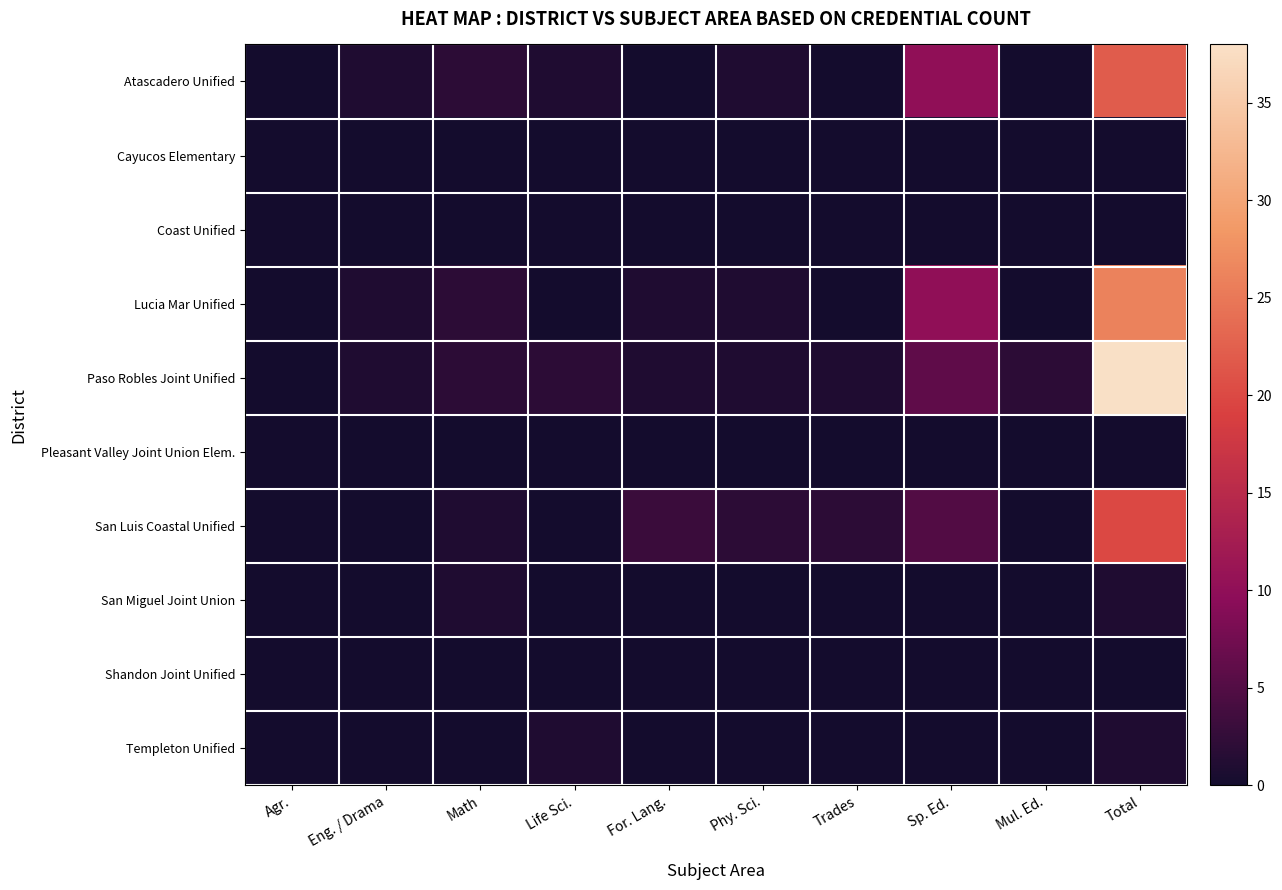

What is the spread (max minus min) of values at Life Sci.?

2